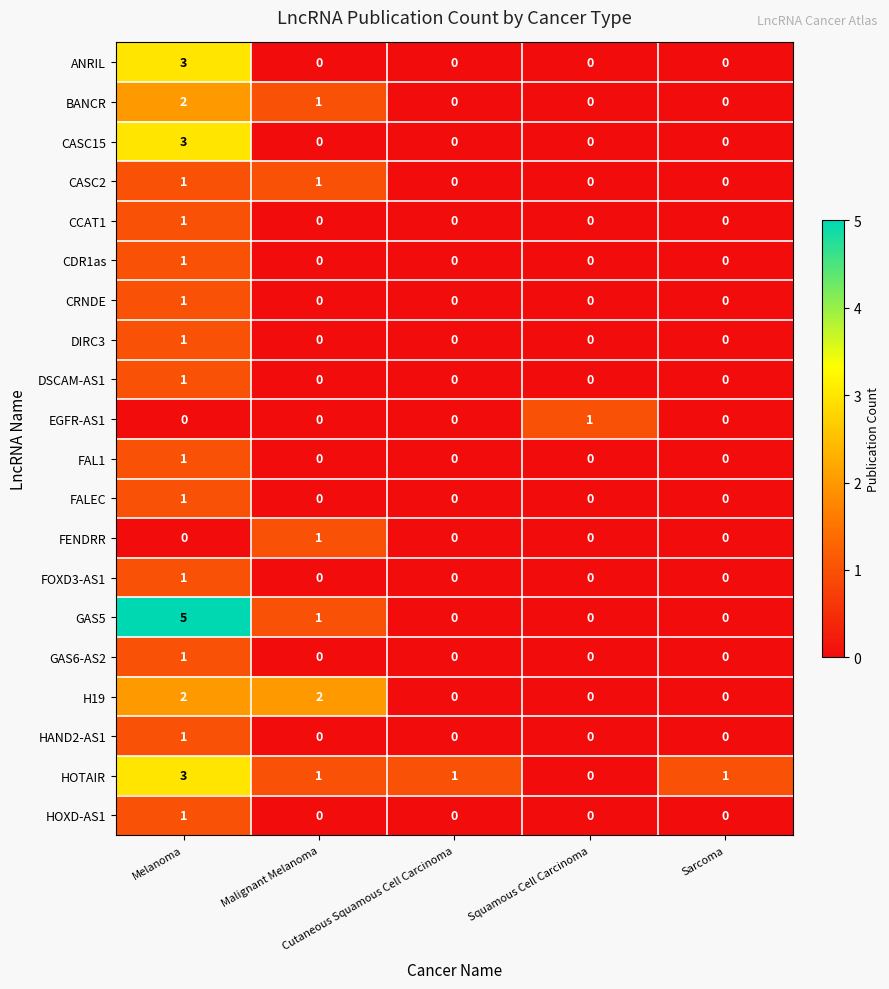

Count the BANCR values in the range 0 to 1.

4